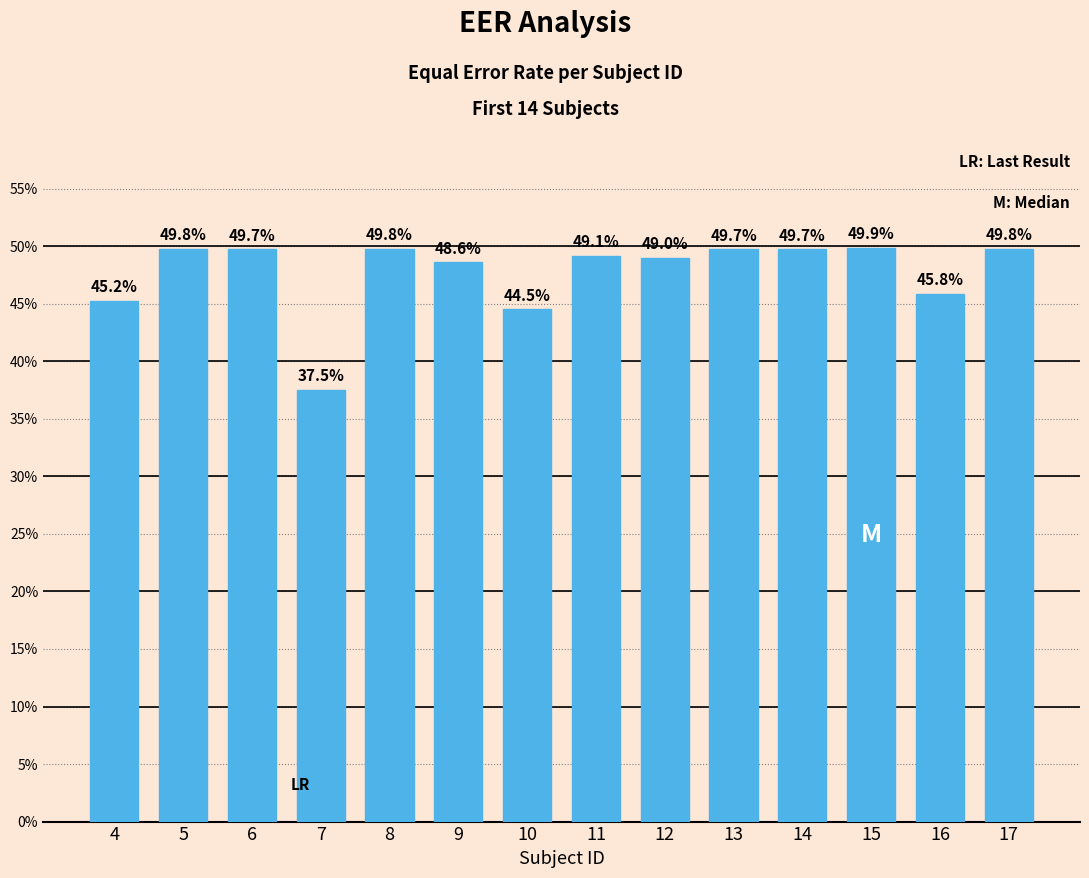

What is the sum of the values at 7 and 9?

0.9